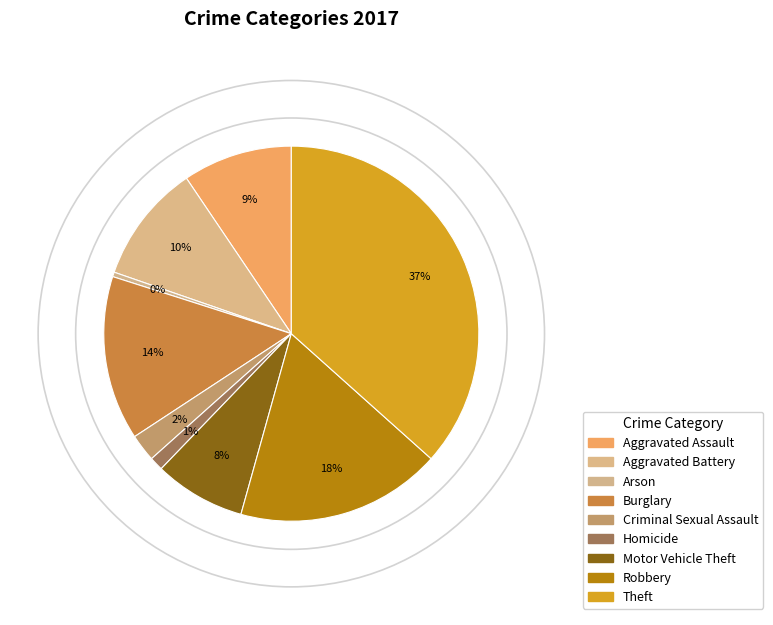

The Homicide slice represents 1% of the pie. True or false?

True